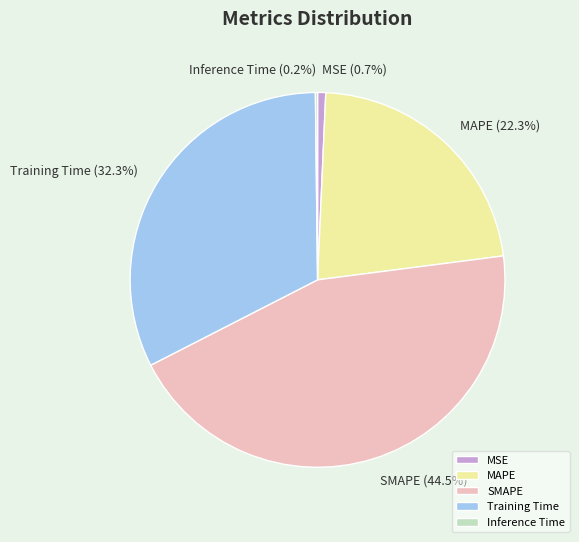

What percentage do MAPE and MSE together represent?

23.0%